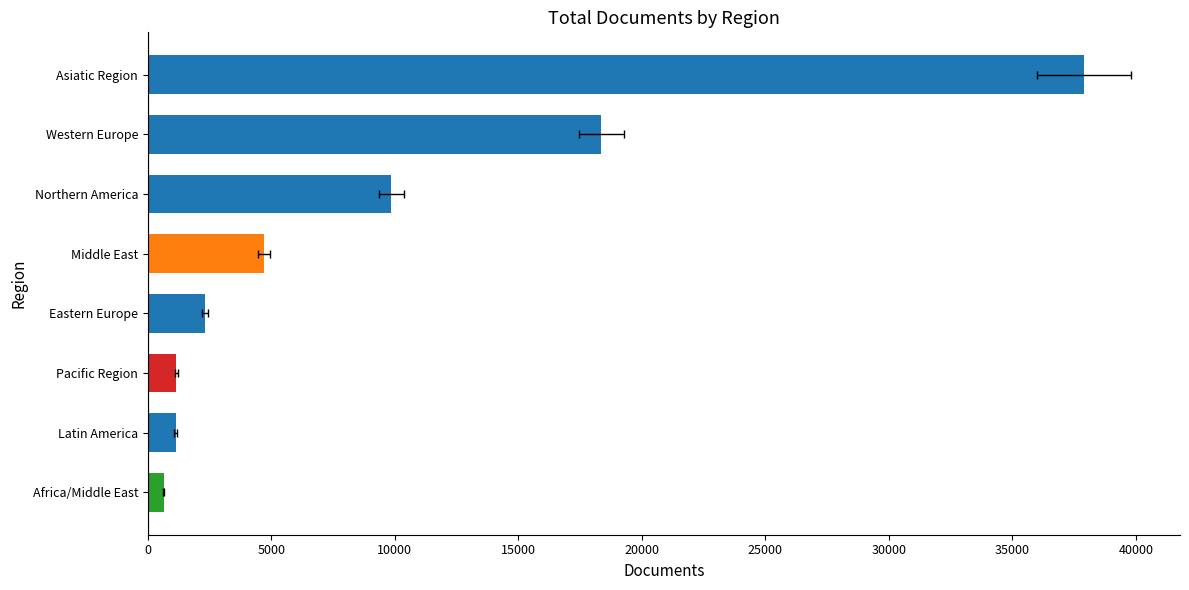

What is the change in value from Africa/Middle East to Latin America?

+481